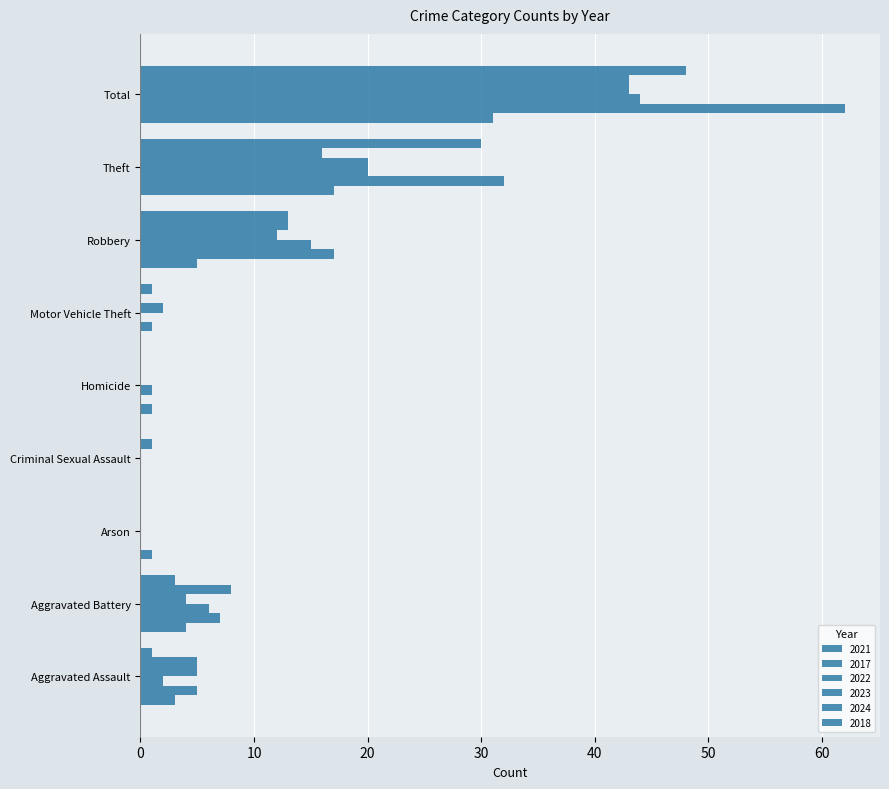

The 2021 series shows 11 at Criminal Sexual Assault. True or false?

False